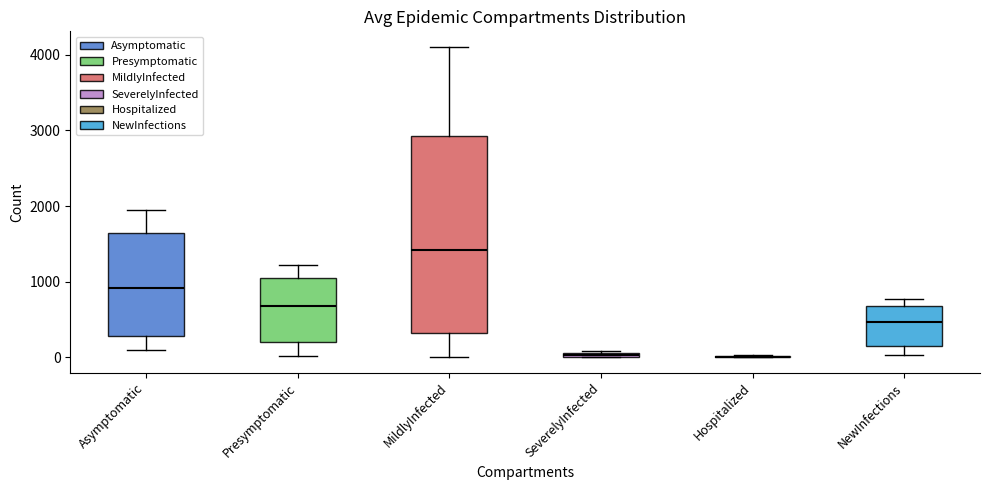

Which box is the tallest, from its lower edge to its upper edge?

MildlyInfected